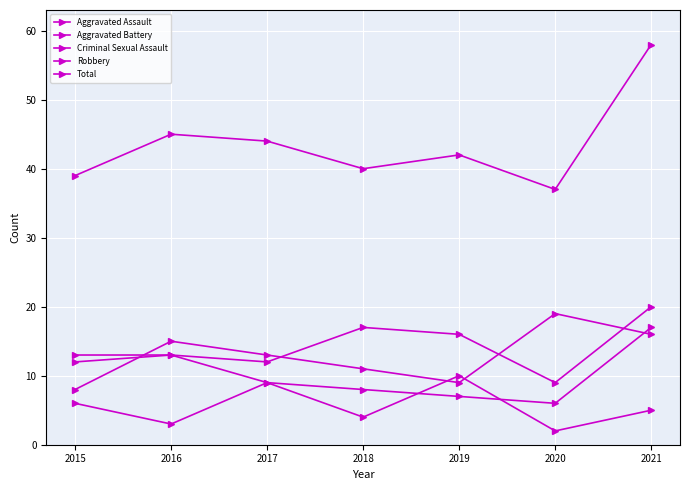

How many categories are shown in the chart?

7